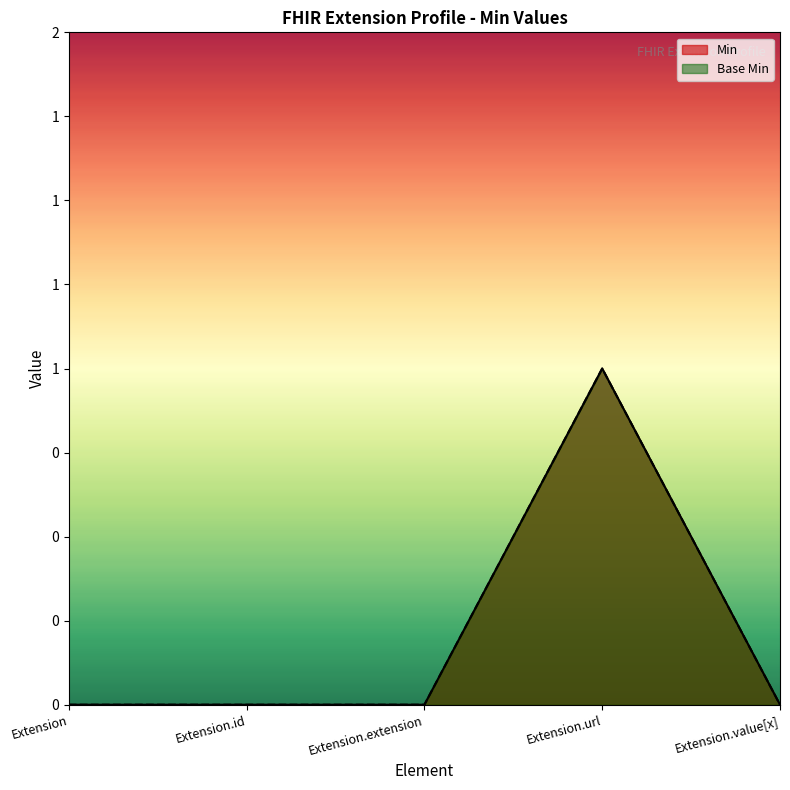

What is the total value across all series at Extension.url?

2